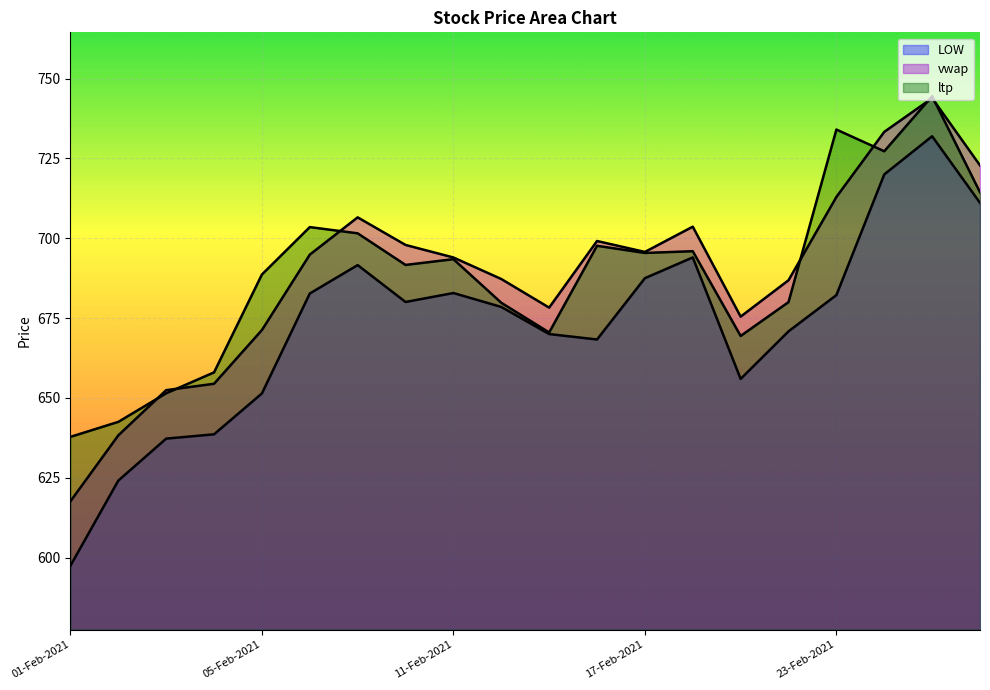

Rank the series at 02-Feb-2021 from highest to lowest value.

ltp, vwap, LOW